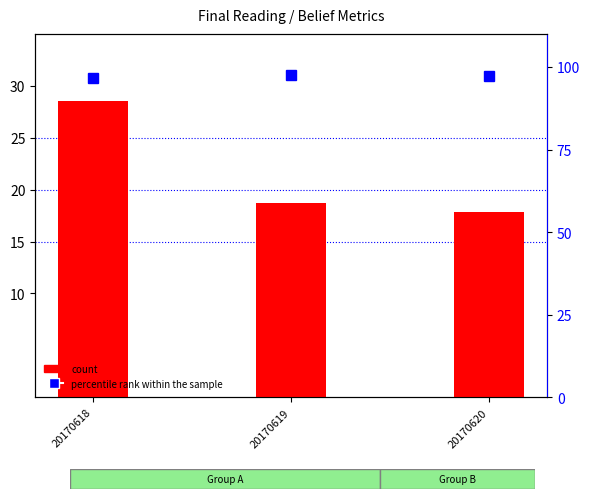

Reading left to right, extract all data points from this chart.

28.5	18.7	17.9